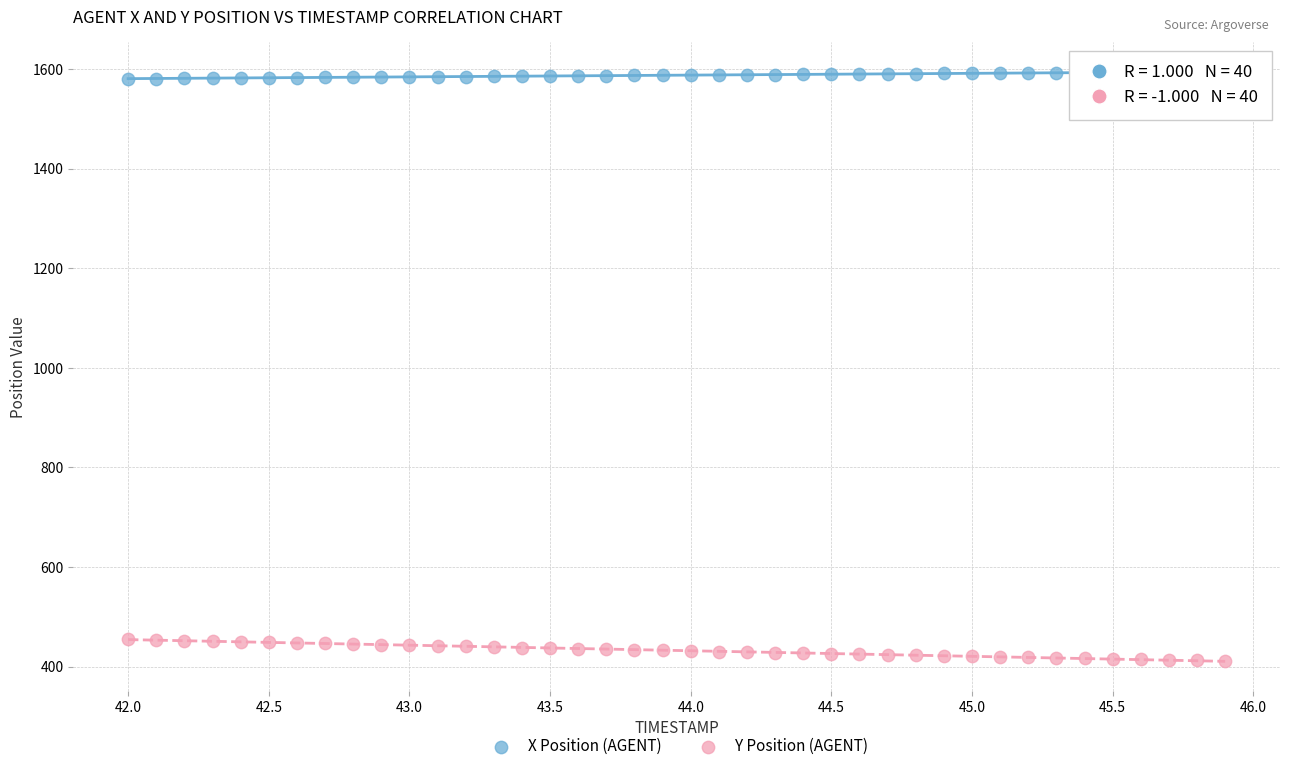

Across all data points, what is the range of X values (max minus min)?

3.9